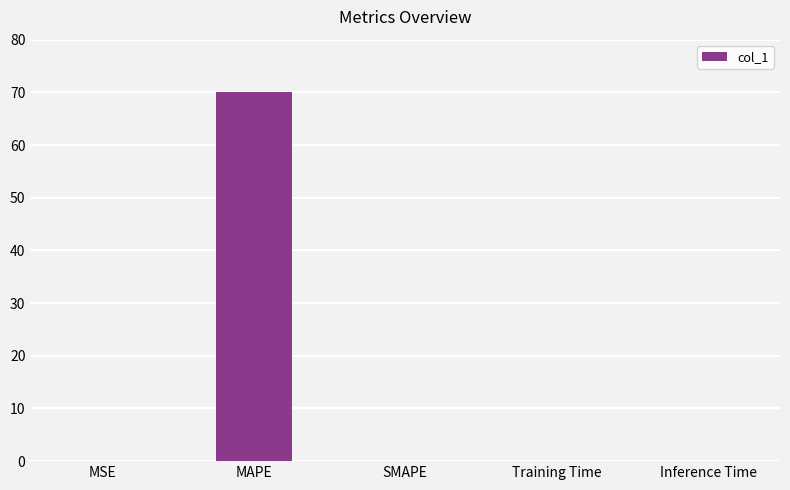

What is the maximum value shown in the chart?

70.0